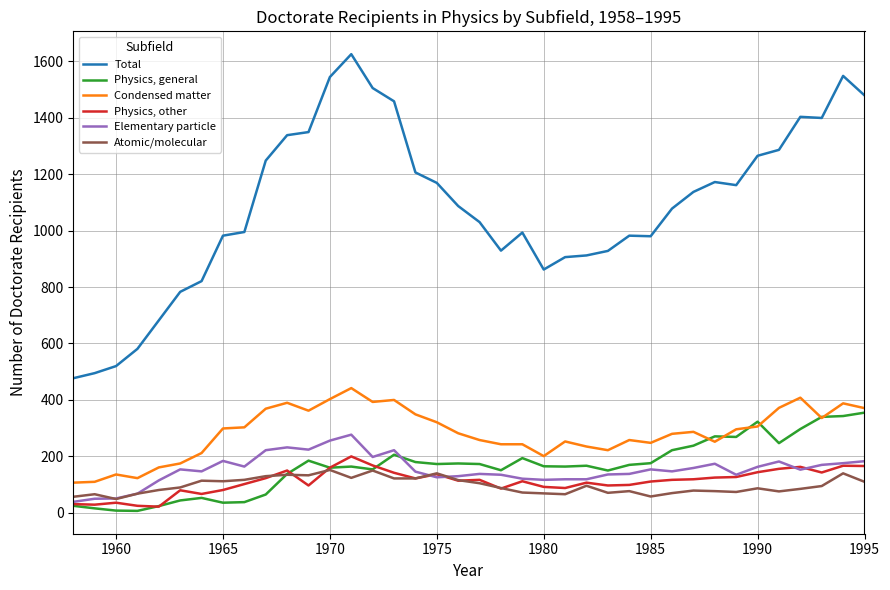

What is the minimum value shown in the chart?

7